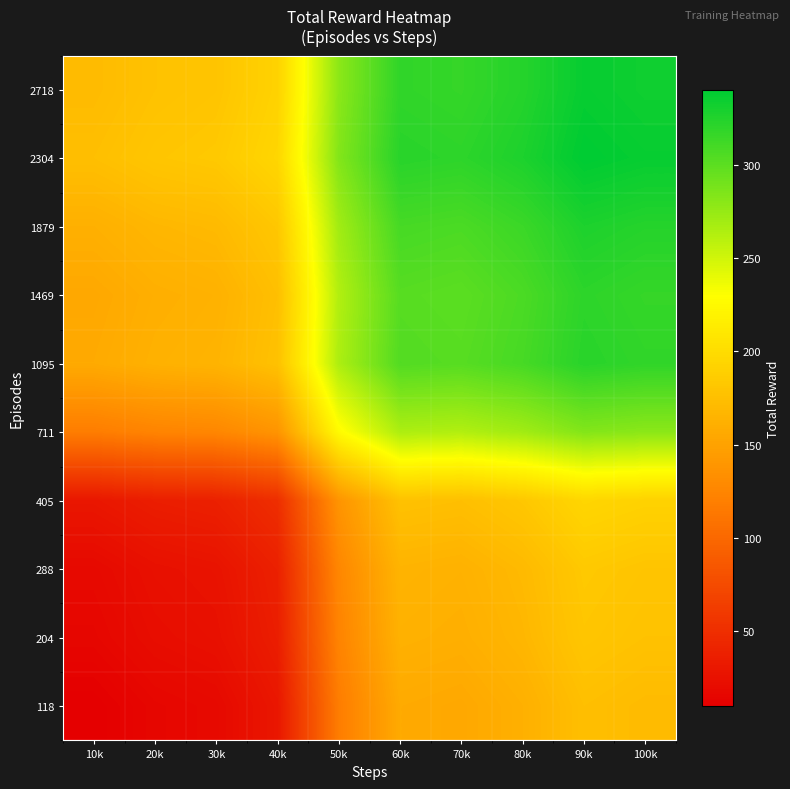

What is the total value across all series at 20k?

1073.0